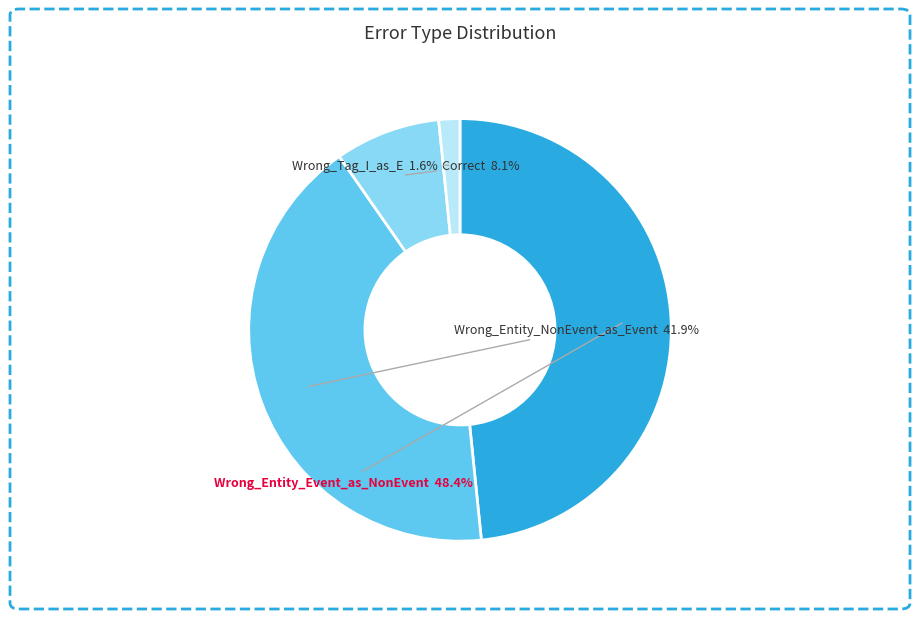

To the nearest percent, what is the difference between the largest and smallest slice percentages?

47%